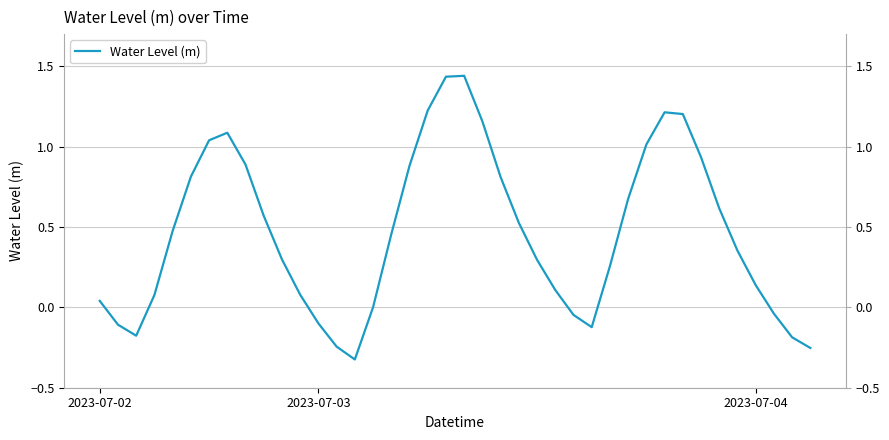

Rank the categories by value from highest to lowest.

20, 19, 18, 31, 32, 21, 7, 6, 30, 33, 8, 17, 5, 22, 29, 34, 9, 23, 4, 16, 35, 10, 24, 28, 36, 25, 11, 3, 2023-07-02, 15, 37, 26, 12, 2023-07-03, 27, 2023-07-04, 38, 13, 39, 14